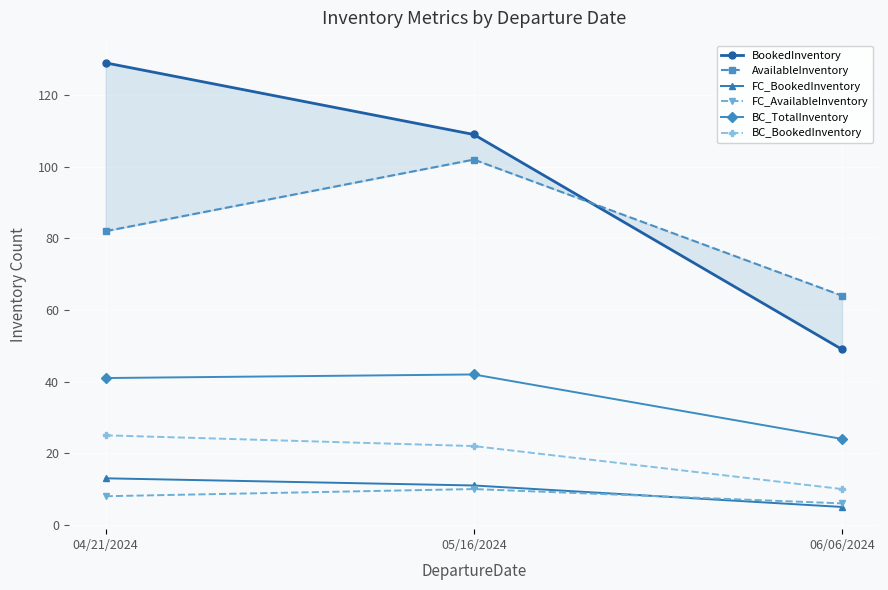

Reading right to left, extract all data points from this chart.

BookedInventory: 49	109	129
AvailableInventory: 64	102	82
FC_BookedInventory: 5	11	13
FC_AvailableInventory: 6	10	8
BC_TotalInventory: 24	42	41
BC_BookedInventory: 10	22	25